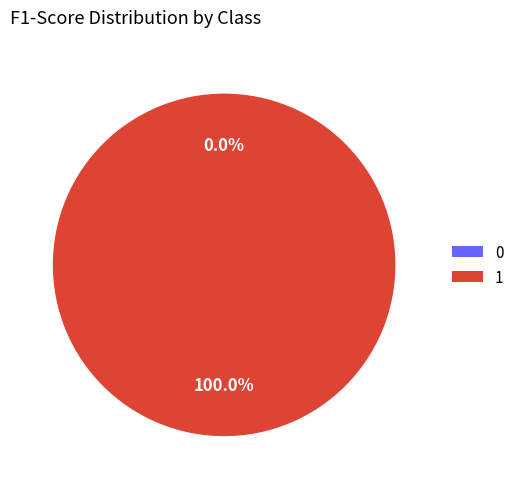

What percentage is the 1 slice, to the nearest percent?

100%